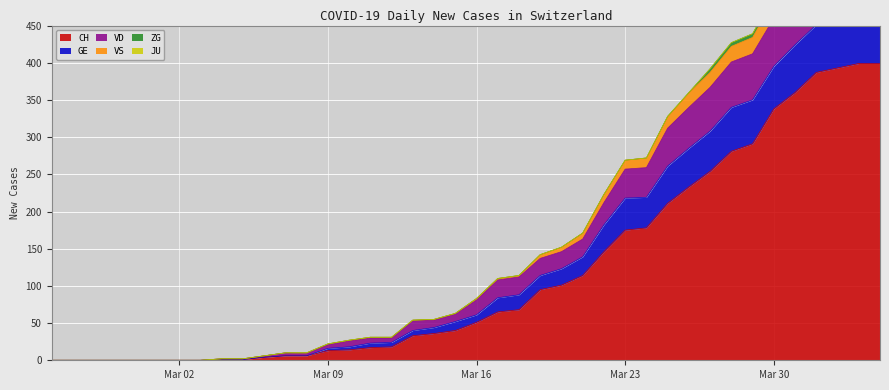

At which label does GE reach its peak?

2020-04-03